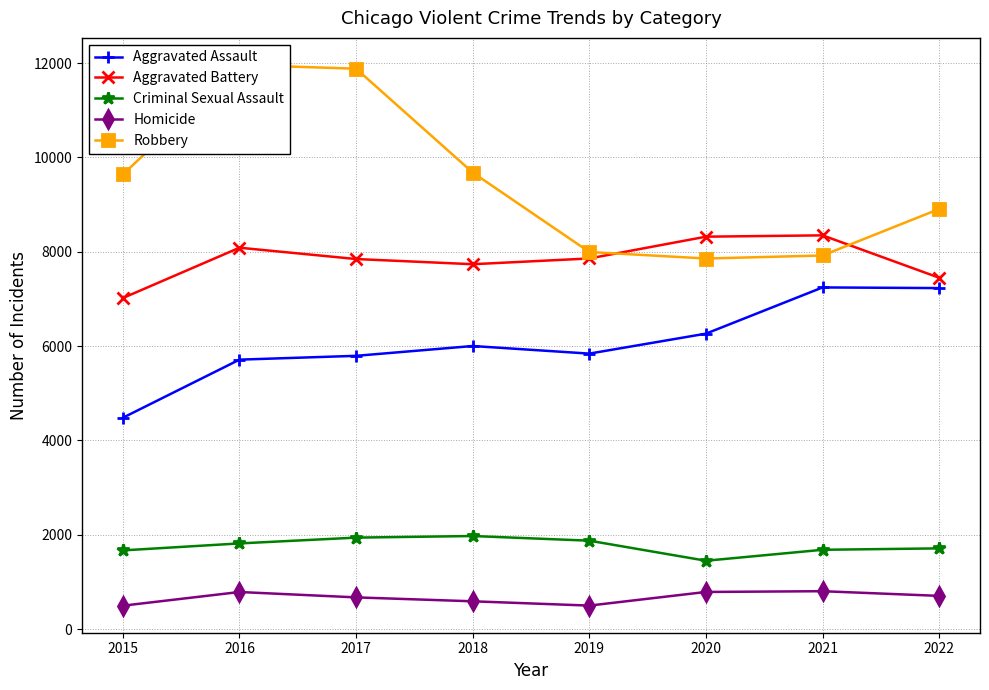

Which label corresponds to the smallest value in the chart?

2015